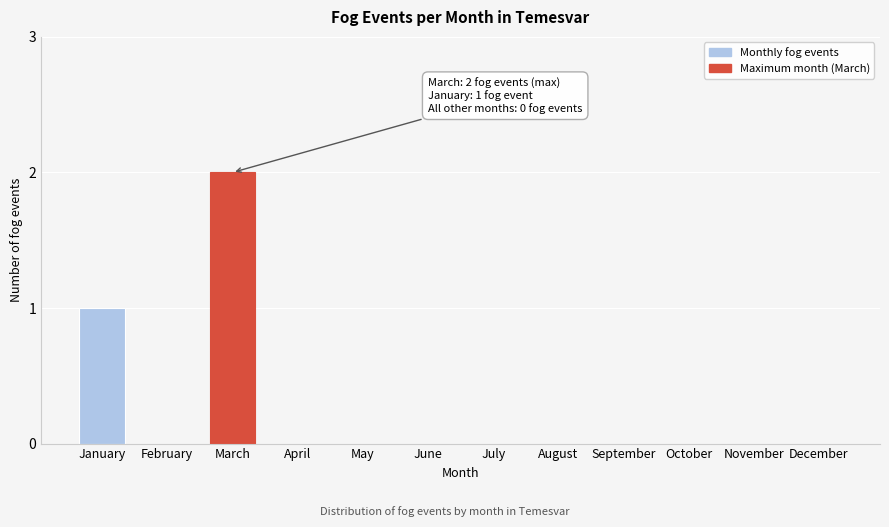

Reading left to right, list all the values displayed in this chart.

January=1	February=0	March=2	April=0	May=0	June=0	July=0	August=0	September=0	October=0	November=0	December=0